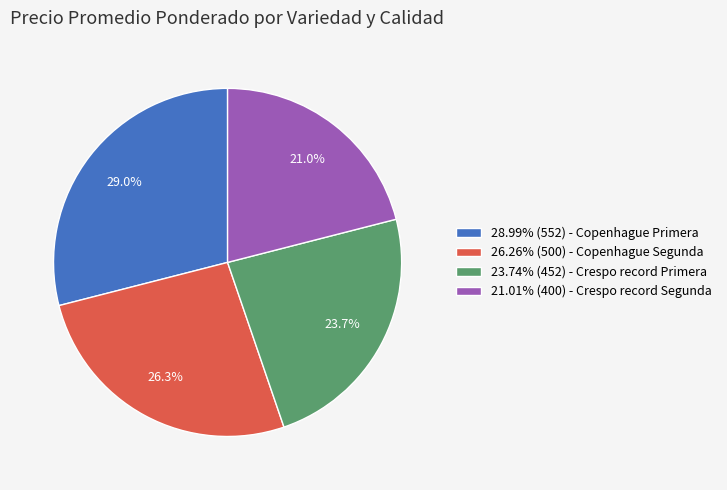

Count the number of slices in the pie.

4